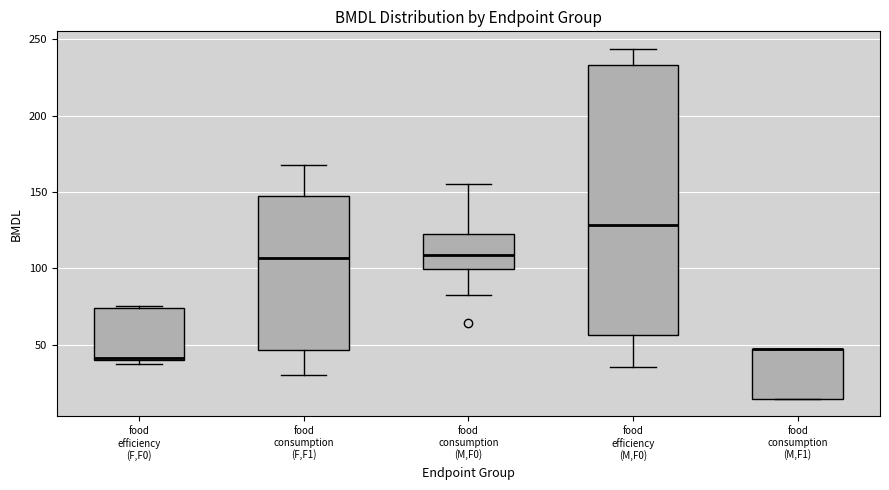

Where is the lower edge of the box for food consumption (M,F1) on the y-axis? The values are not printed on the chart, so give them approximately, as read against the axis.

15